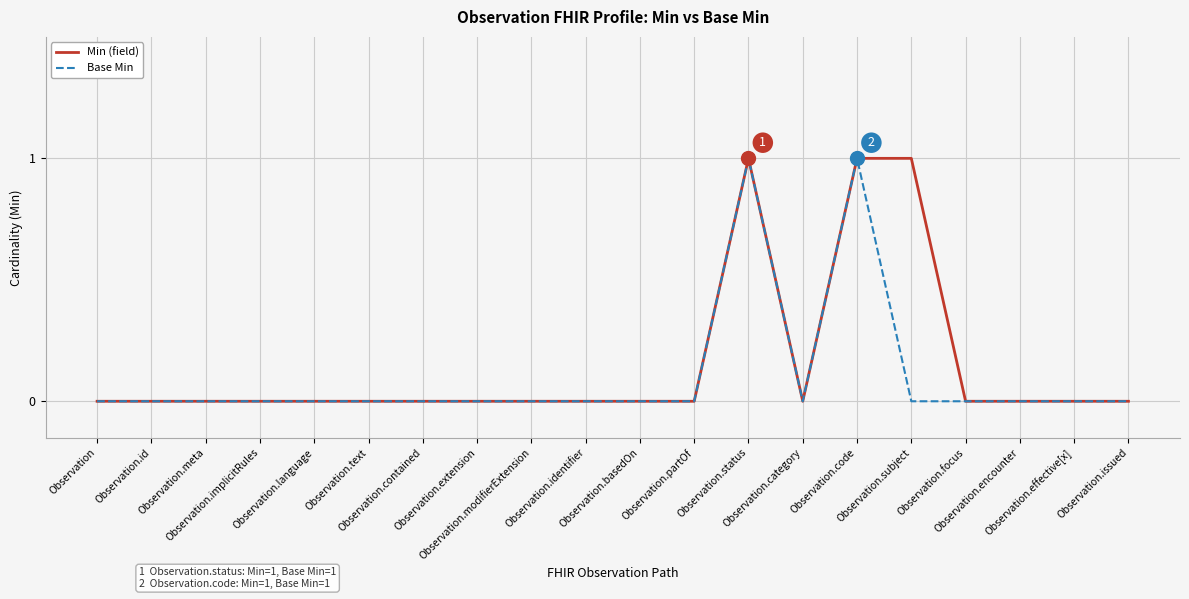

Rank the series by their maximum value, from highest to lowest.

Min (field), Base Min